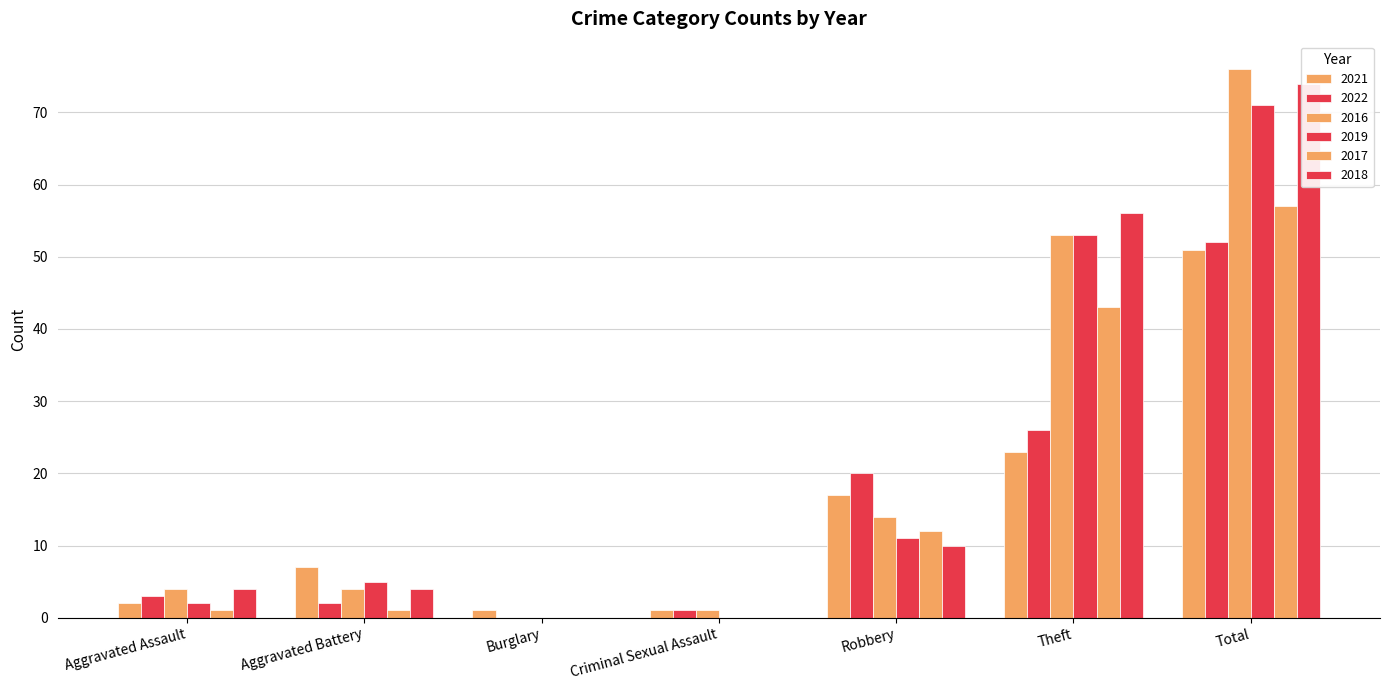

Between Aggravated Assault and Robbery, which series saw the biggest shift?

2022